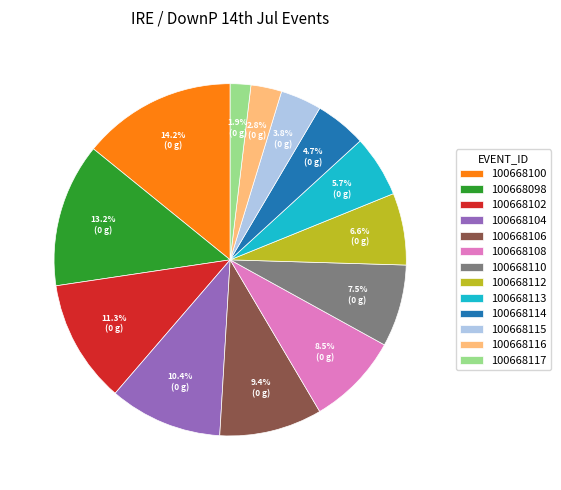

How many segments does this pie chart have?

13